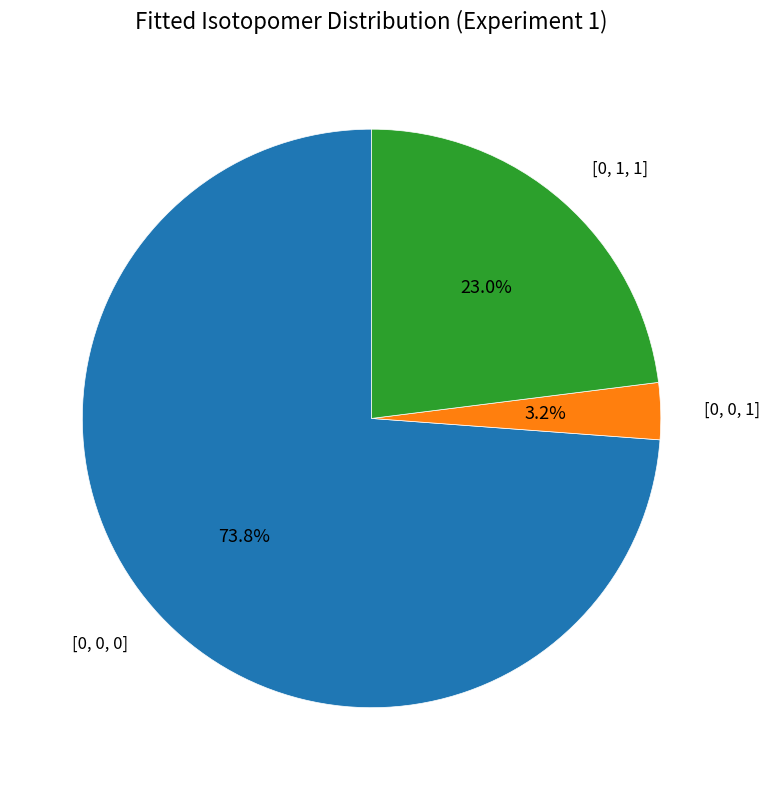

Is there a majority slice in this chart?

Yes